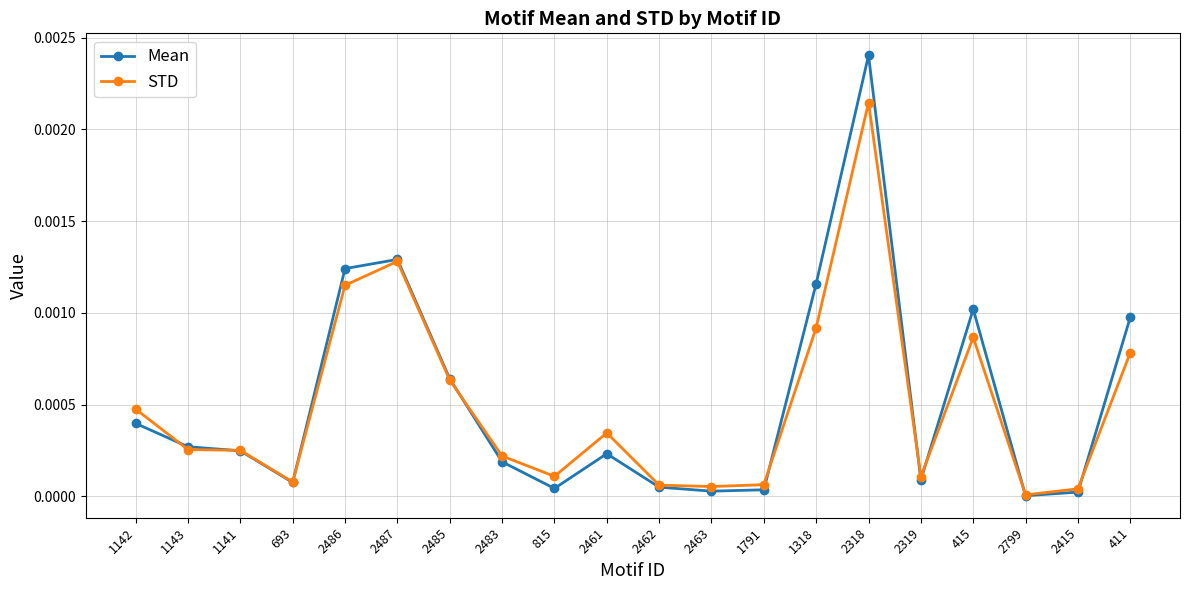

Which series has the largest range (max minus min)?

Mean